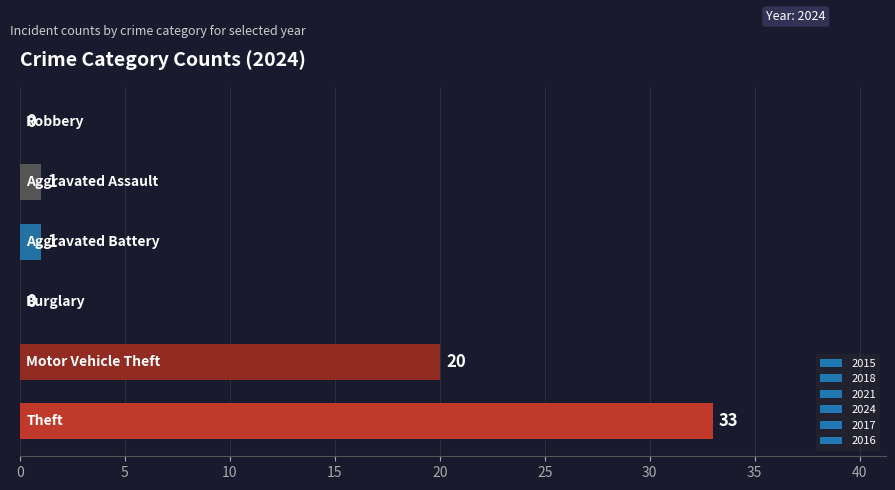

Are the bars horizontal?

Yes